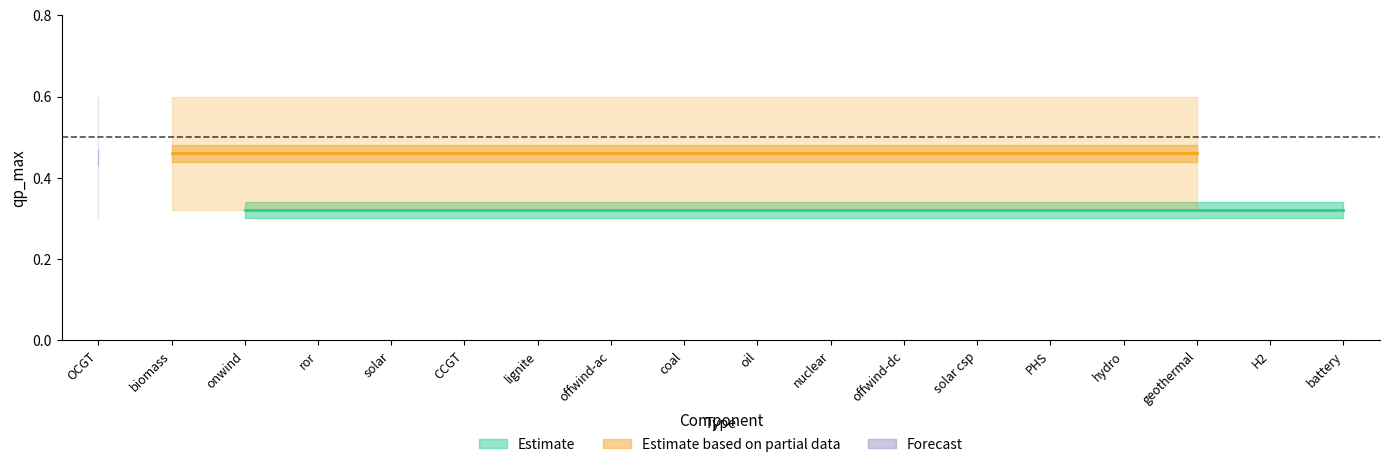

True or false: the data has more than 2 interior local peaks.

False